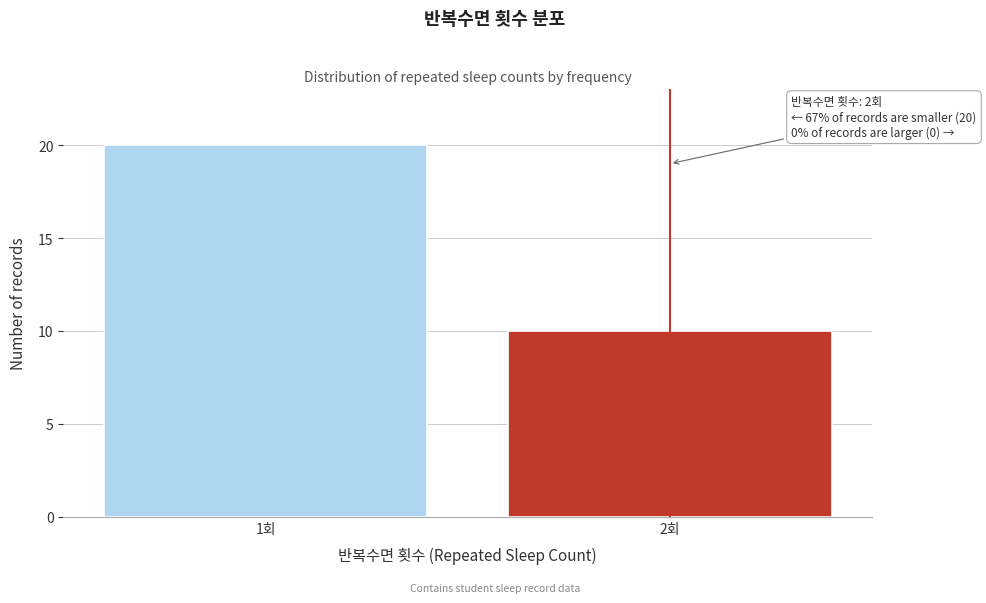

Reading right to left, what are all the values shown in this chart?

2회=10	1회=20